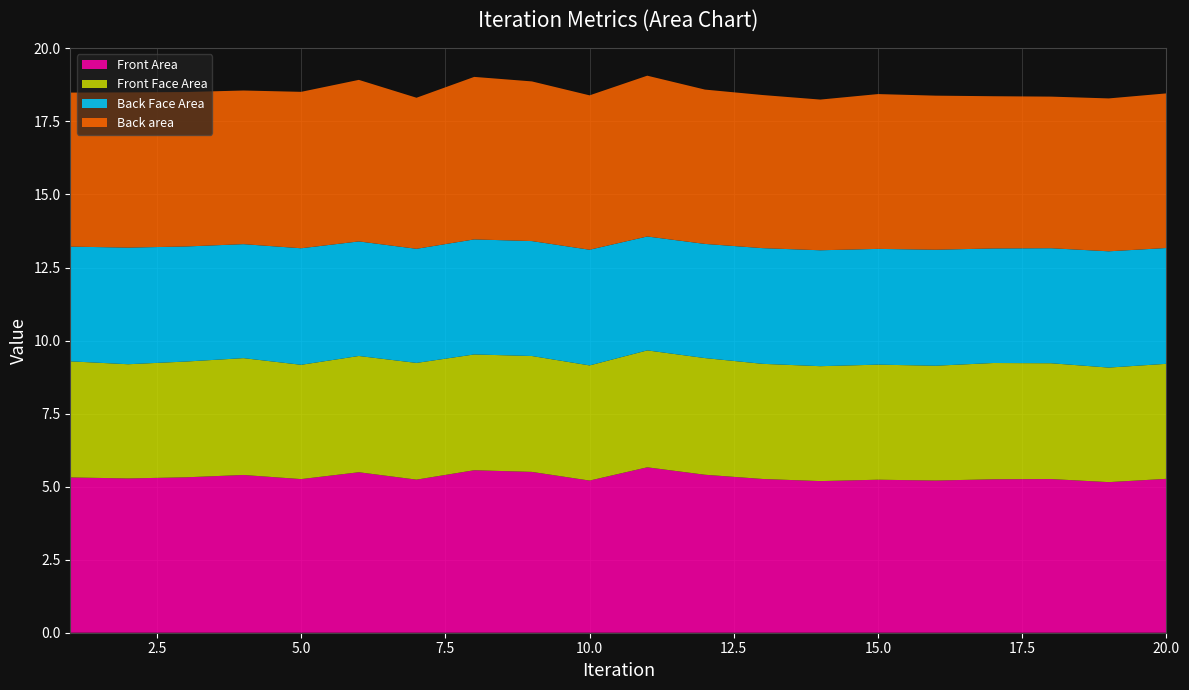

Reading left to right, transcribe all the data shown in this chart.

Front Area: 5.3	5.3	5.3	5.4	5.3	5.5	5.2	5.6	5.5	5.2	5.7	5.4	5.3	5.2	5.2	5.2	5.3	5.3	5.2	5.3
Front Face Area: 4.0	3.9	4.0	4.0	3.9	4.0	4.0	4.0	4.0	3.9	4.0	4.0	3.9	3.9	3.9	3.9	4.0	4.0	3.9	3.9
Back Face Area: 3.9	4.0	3.9	3.9	4.0	3.9	3.9	3.9	3.9	4.0	3.9	3.9	4.0	4.0	4.0	4.0	3.9	3.9	4.0	4.0
Back area: 5.3	5.3	5.3	5.3	5.4	5.5	5.2	5.6	5.5	5.3	5.5	5.3	5.2	5.2	5.3	5.3	5.2	5.2	5.2	5.3